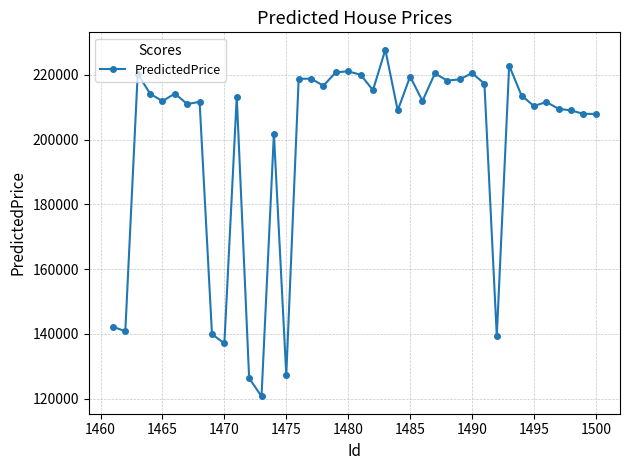

True or false: there are more than 0 points higher than both neighbors.

True